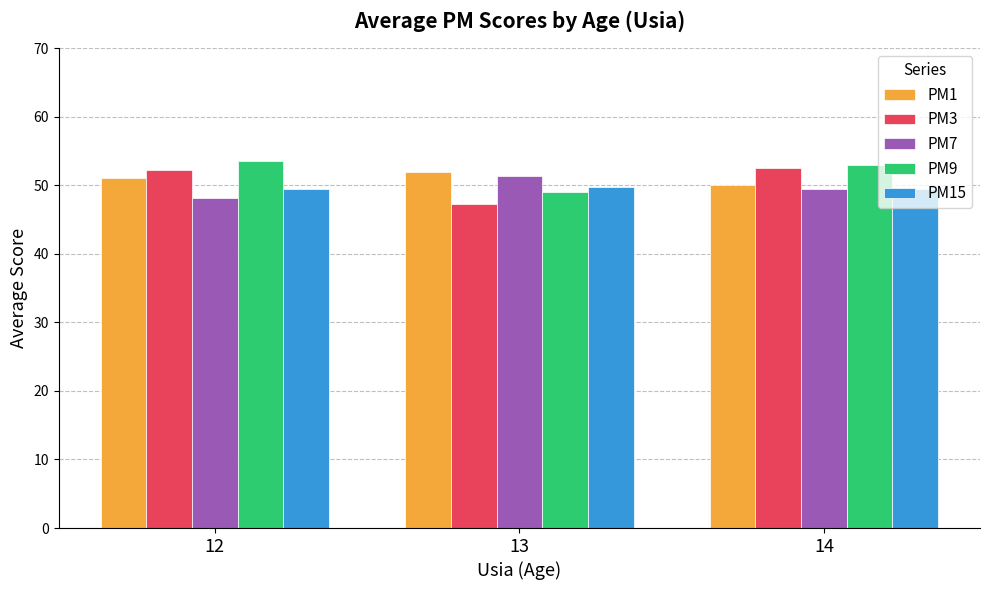

What is the maximum value shown in the chart?

53.5